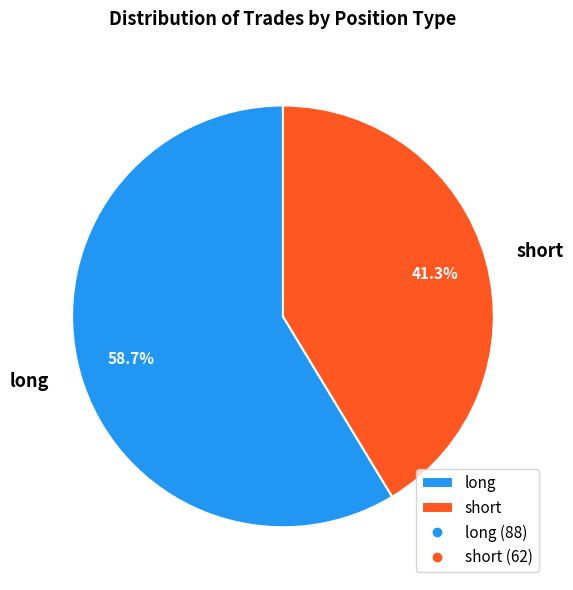

What is the majority slice?

long